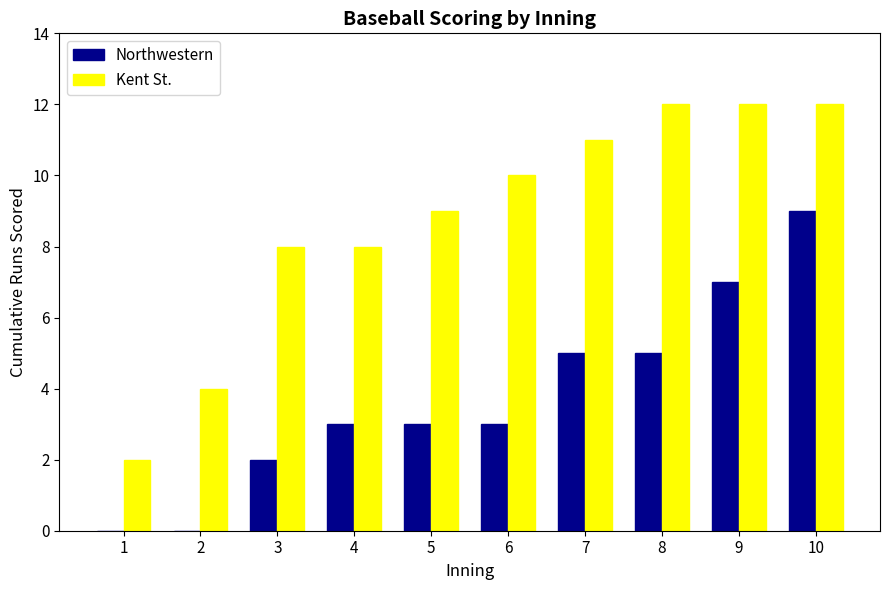

How many groups of bars are there?

10